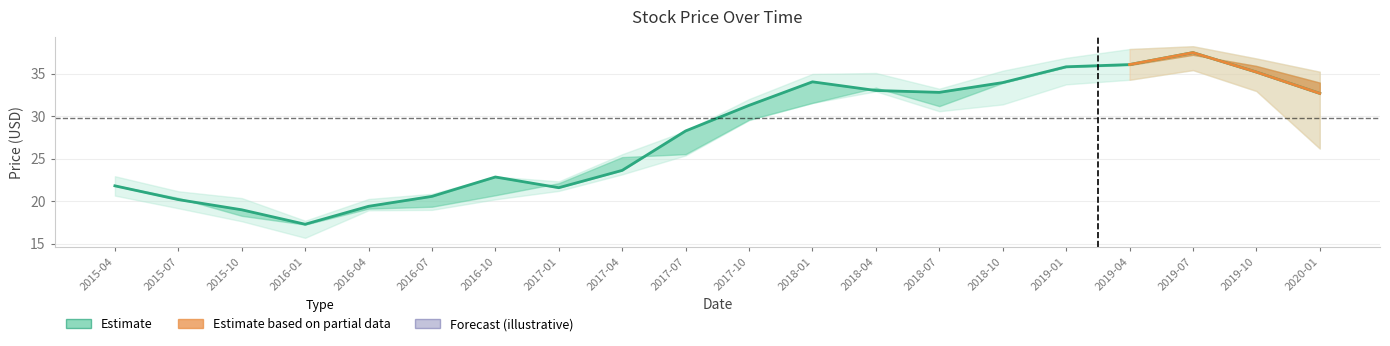

Where does the Open series first go above 29?

2017-10